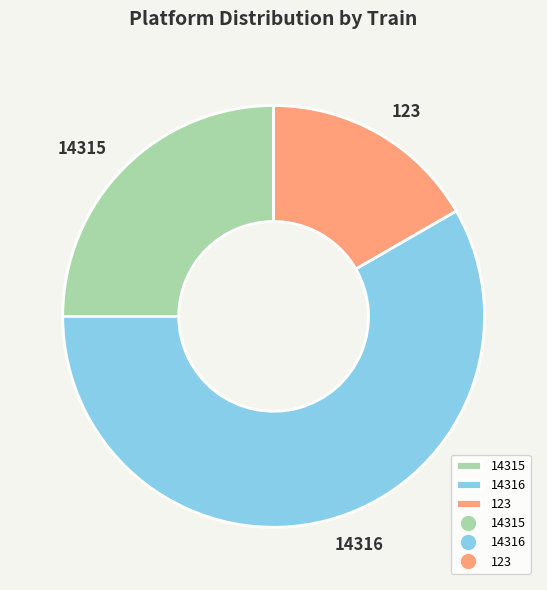

What is the largest slice in the pie chart?

14316